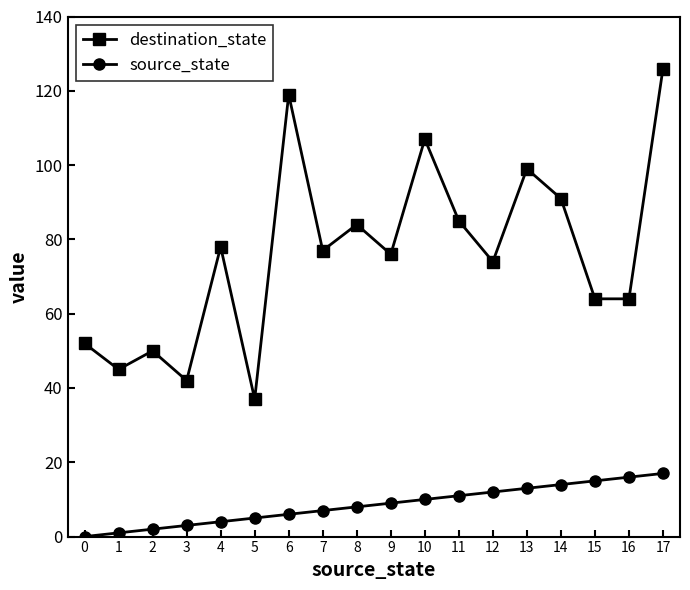

Which series has the largest total across all categories?

destination_state